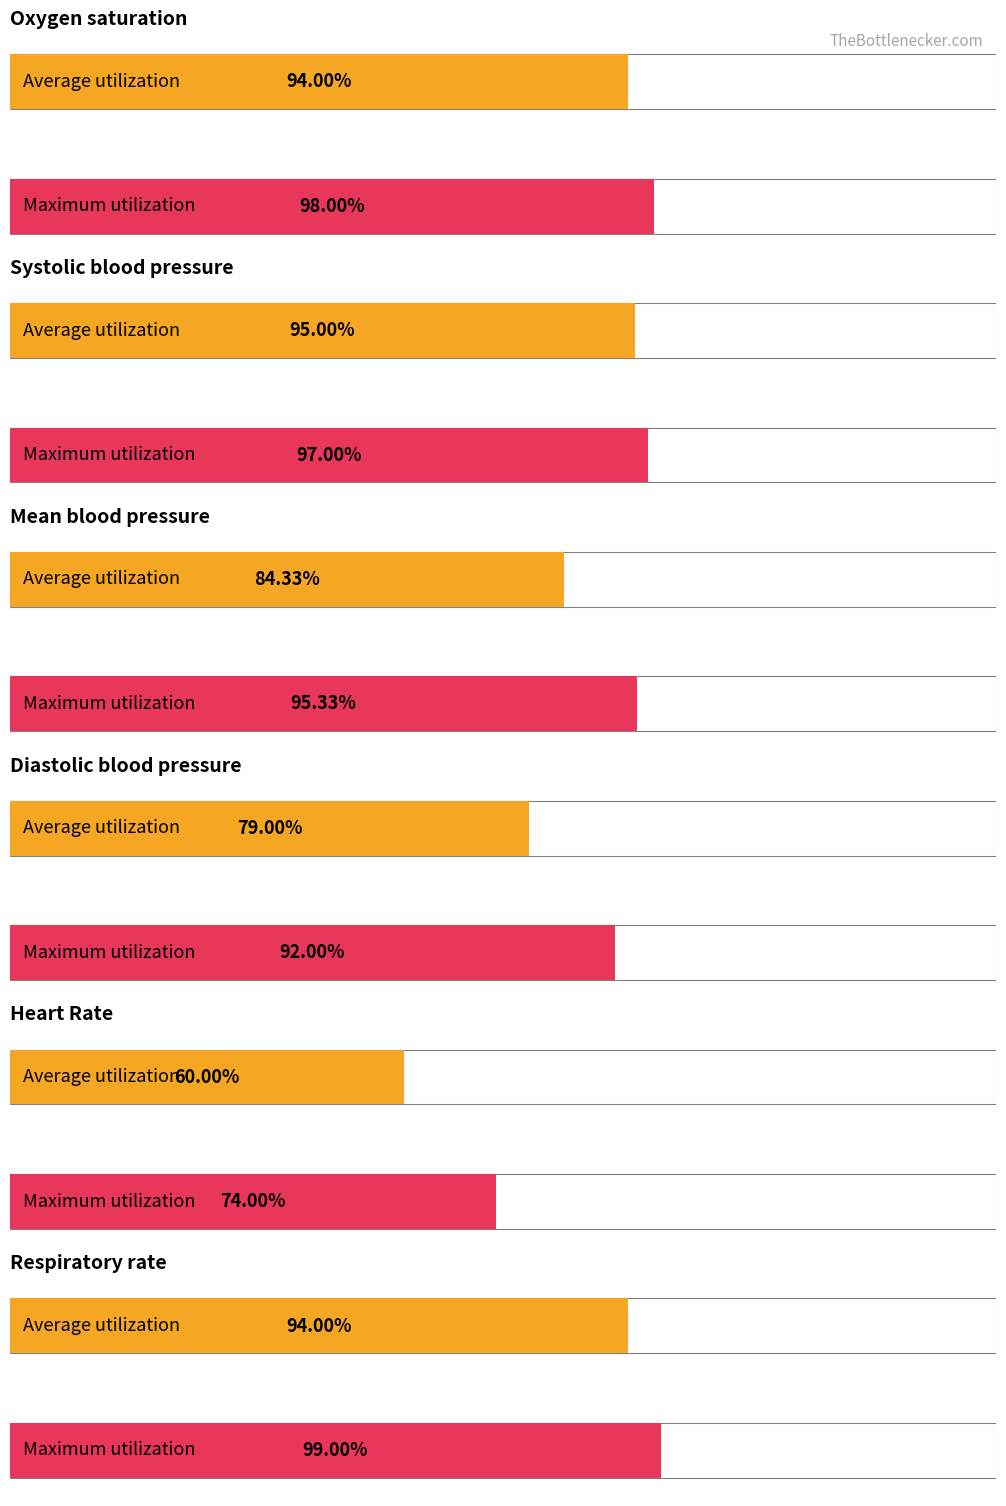

Does the chart contain stacked bars?

No